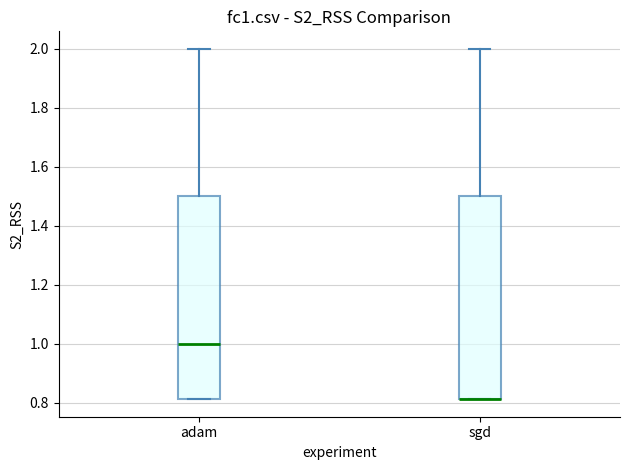

Reading left to right, read every box against the y-axis: the position of its median line, the range the box covers, and the ends of its whiskers. The values are not printed on the chart, so give them approximately, as read against the axis.

adam: median 1.00, box 0.82 to 1.50, whiskers 0.82 to 2.00
sgd: median 0.82 (drawn on the box's lower edge), box 0.82 to 1.50, whiskers 0.82 to 2.00